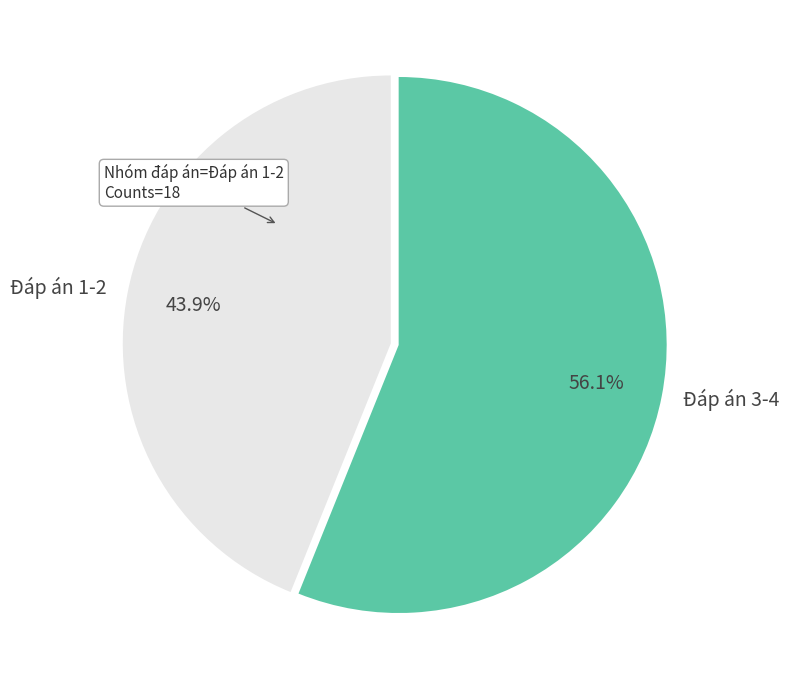

Which has a higher value, Đáp án 1-2 or Đáp án 3-4?

Đáp án 3-4